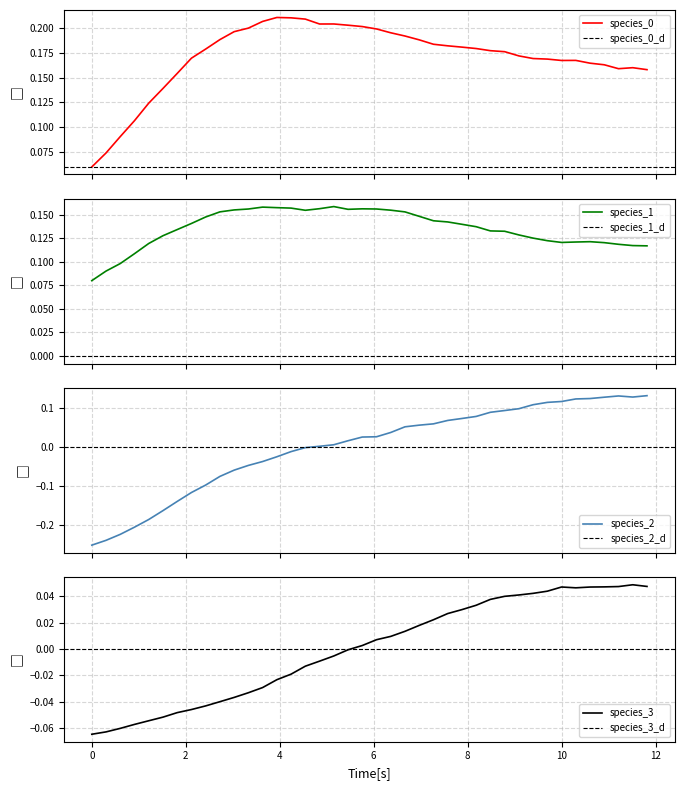

True or false: species_2 and species_0 cross at least once.

False